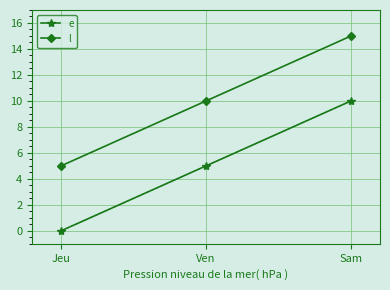

What is the difference between the maximum and minimum values in the l series?

10